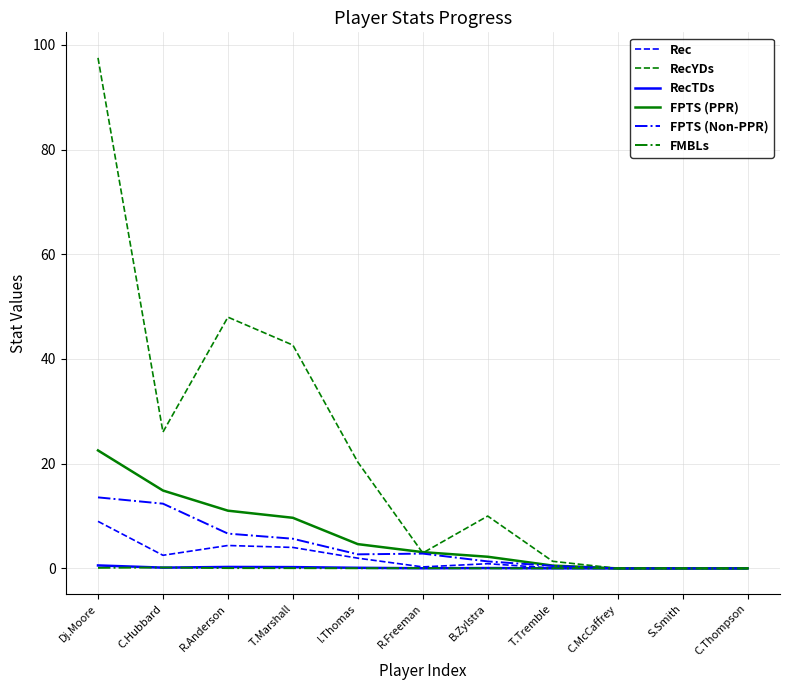

The RecYDs series shows 0.0 at C.Thompson. True or false?

True